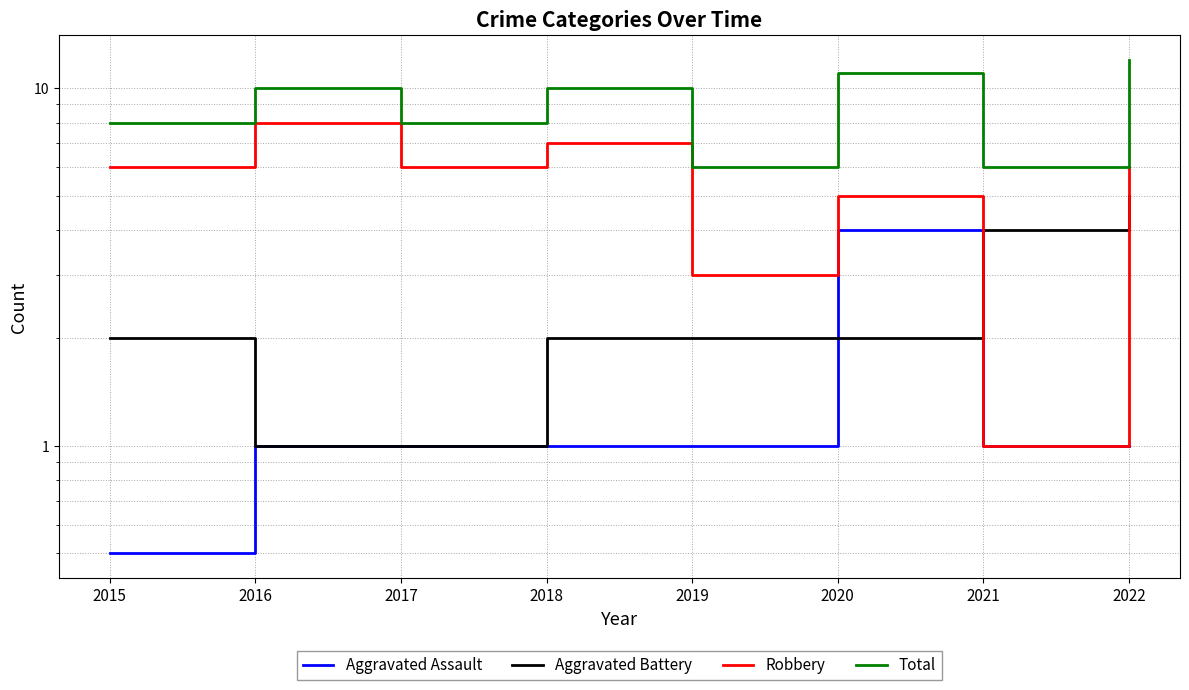

At which category is the sum across all series the highest?

2022